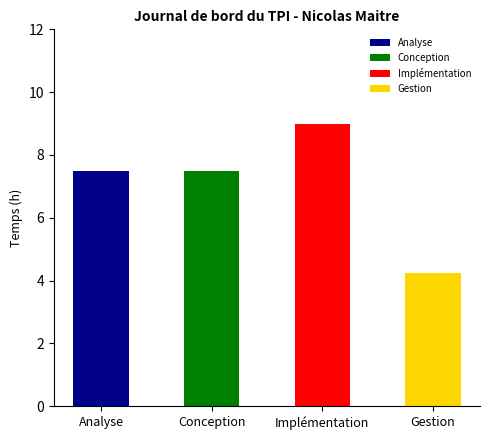

How many bars are there in total?

4